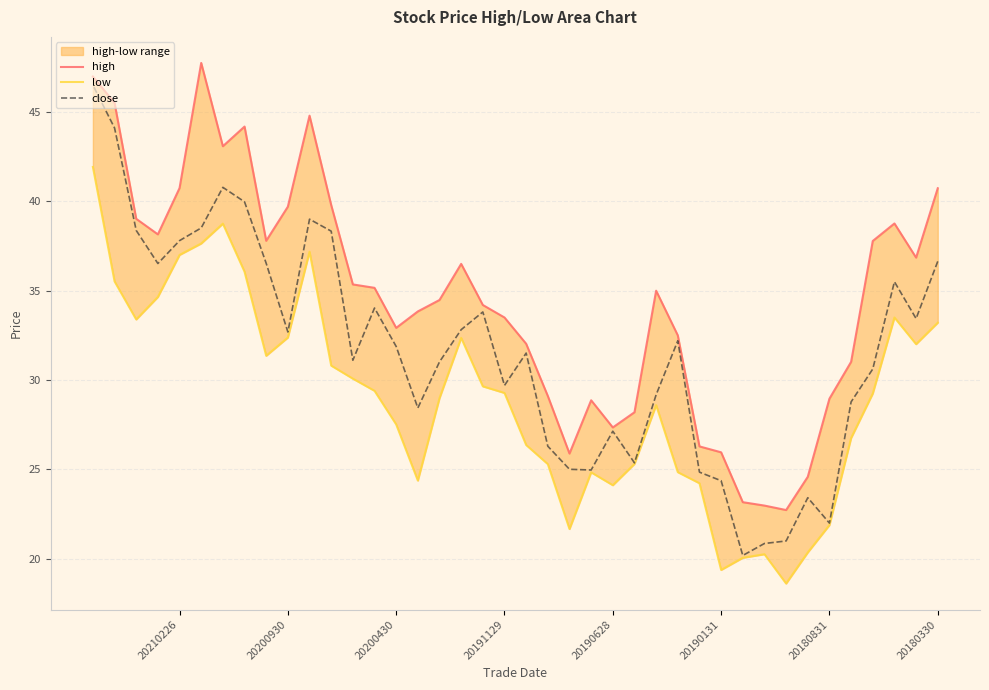

How many data points does each series have?

40